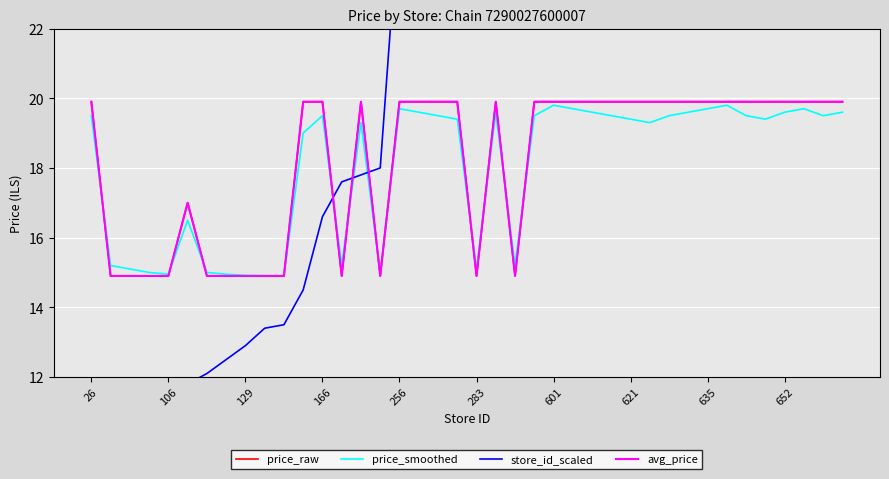

Which series has the largest total across all categories?

store_id_scaled